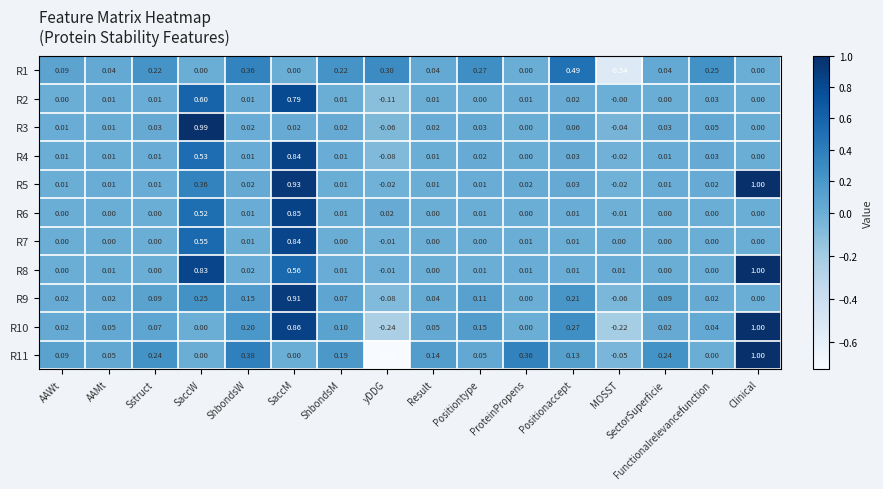

At which category is the sum across all series the highest?

SaccM